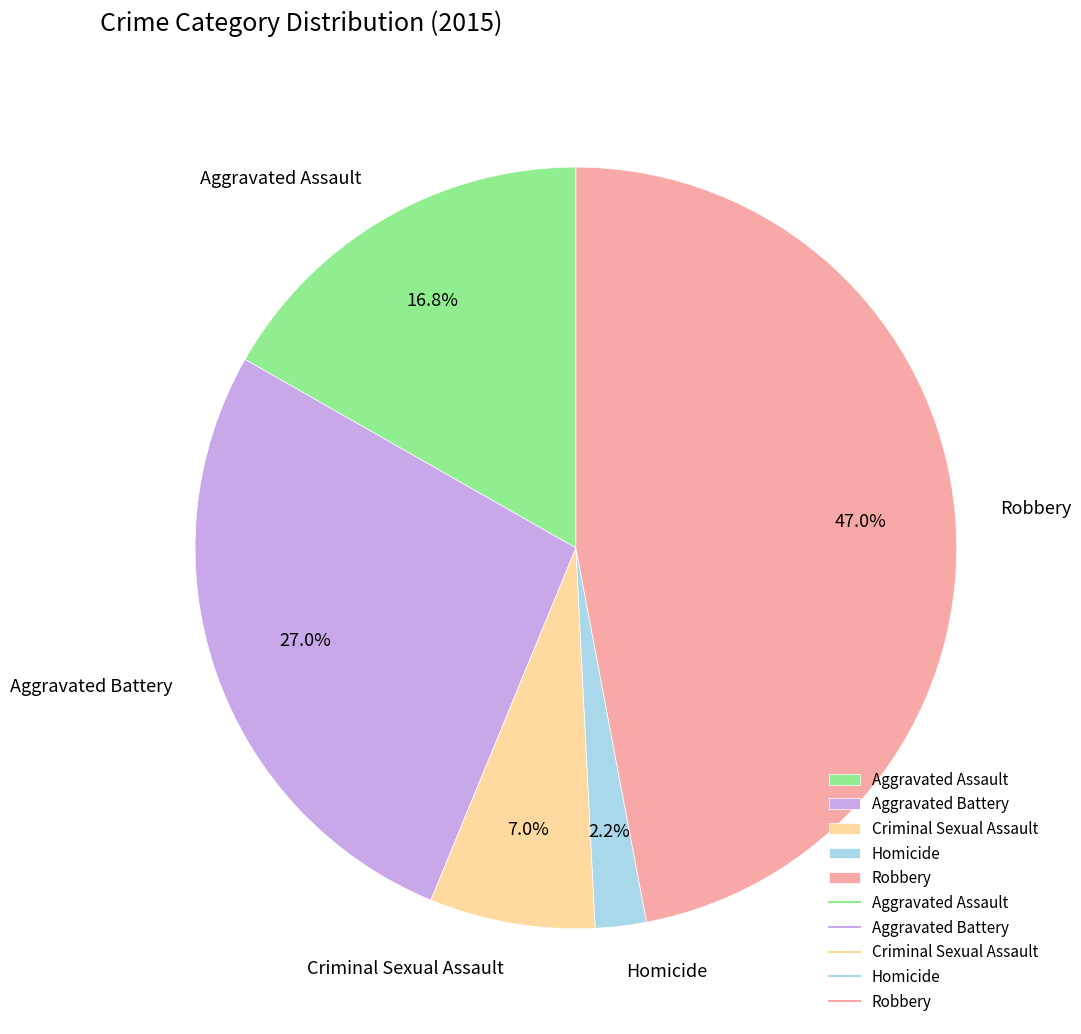

Does Homicide account for over 50% of the chart?

No